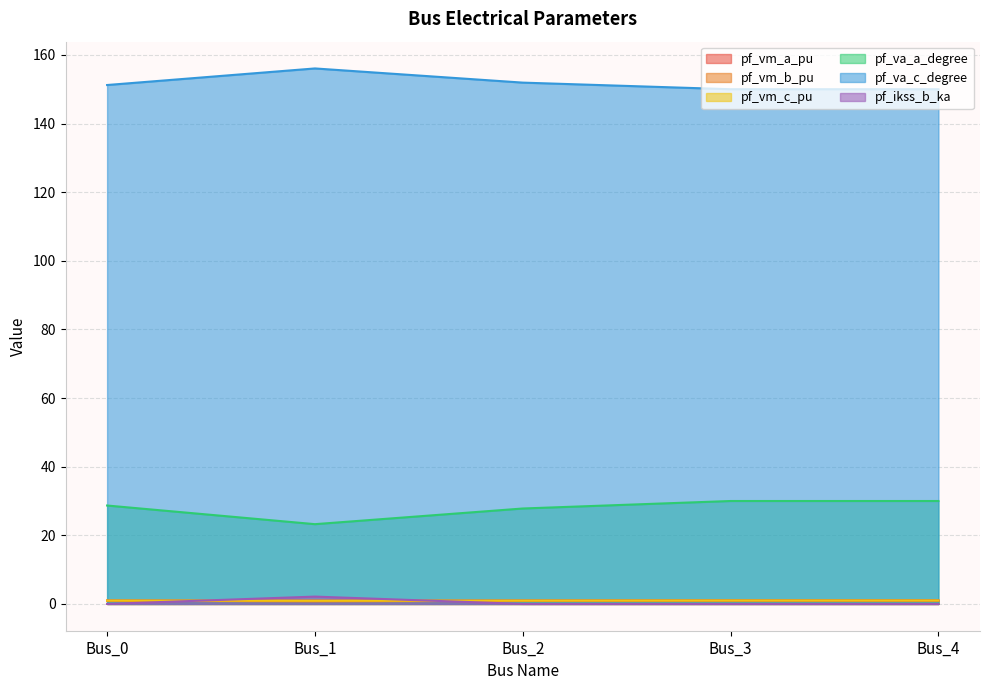

What is the value of the pf_va_a_degree point at the 1st from the left?

28.7